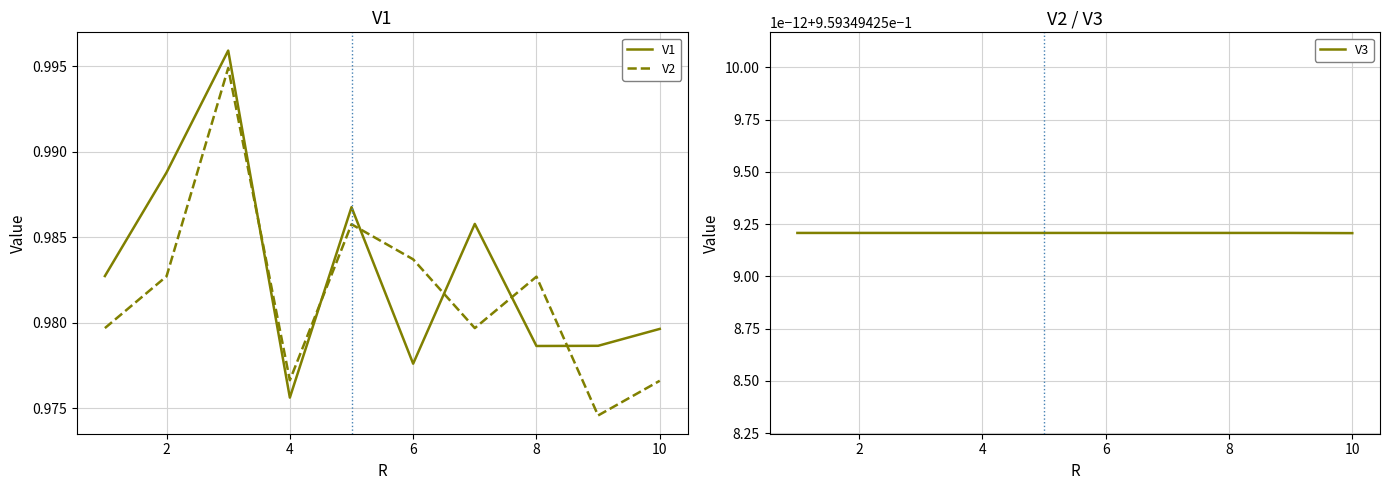

Reading right to left, extract all data points from this chart.

V1: 1.0	1.0	1.0	1.0	1.0	1.0	1.0	1.0	1.0	1.0
V2: 1.0	1.0	1.0	1.0	1.0	1.0	1.0	1.0	1.0	1.0
V3: 1.0	1.0	1.0	1.0	1.0	1.0	1.0	1.0	1.0	1.0